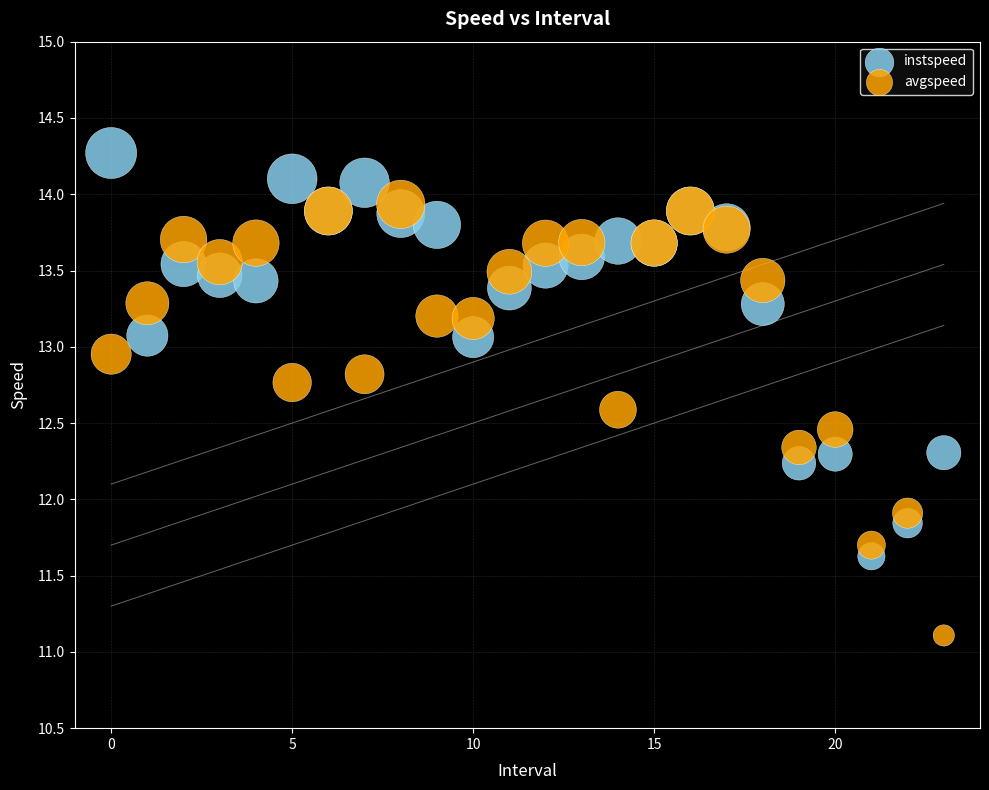

In the instspeed series, what Y value is closest to 12?

11.8